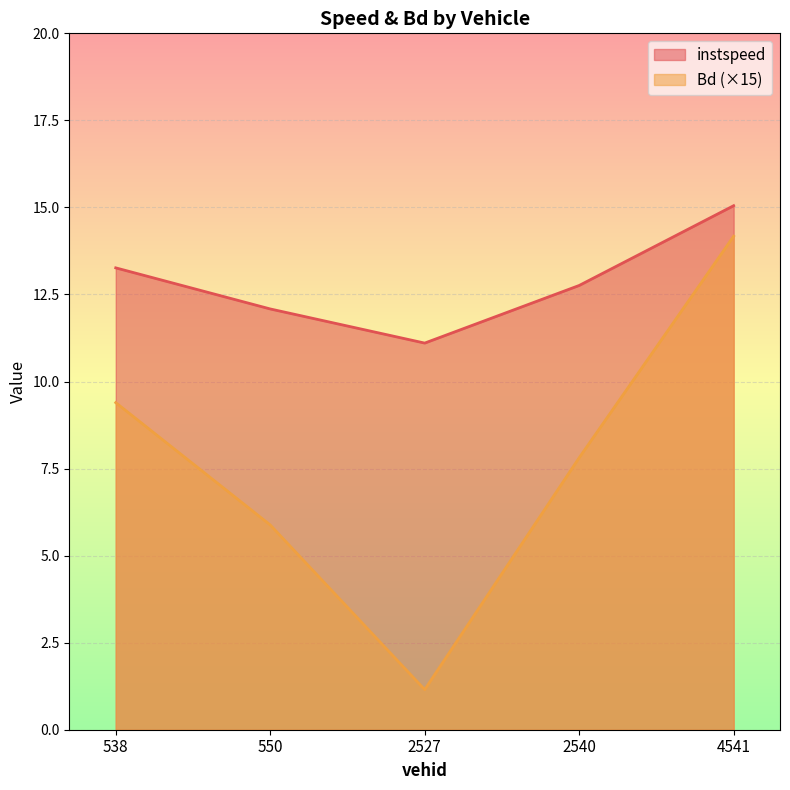

How many lines are shown in the chart?

2